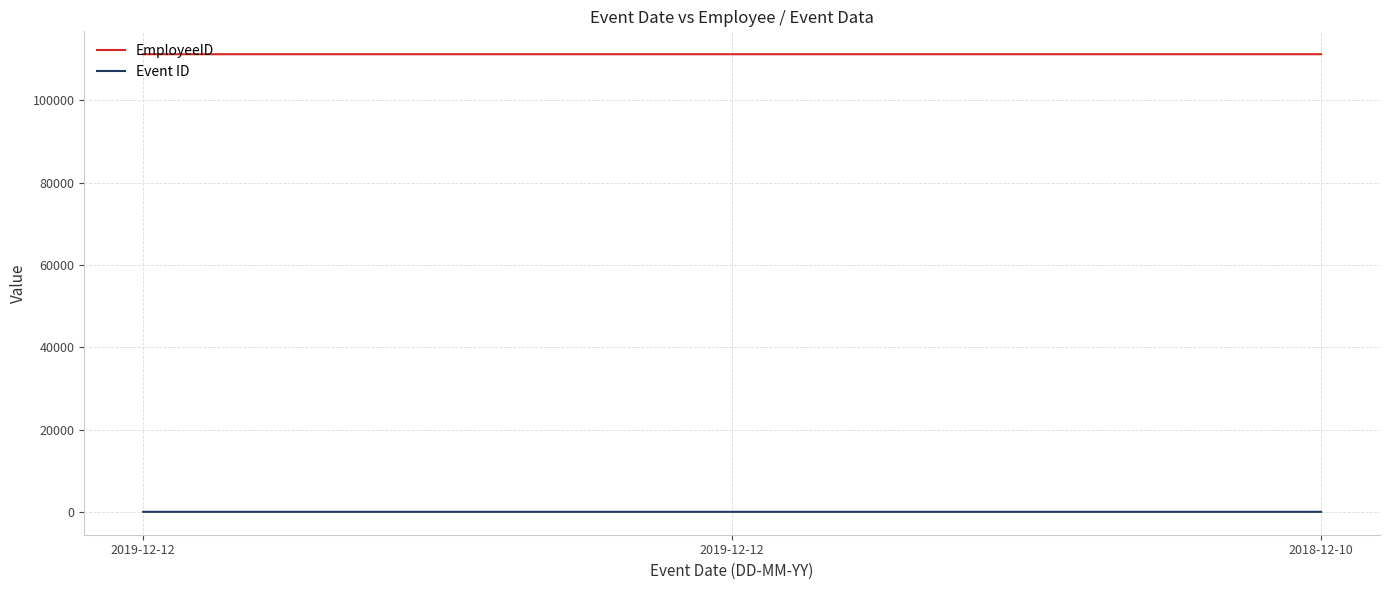

How many lines are shown in the chart?

2